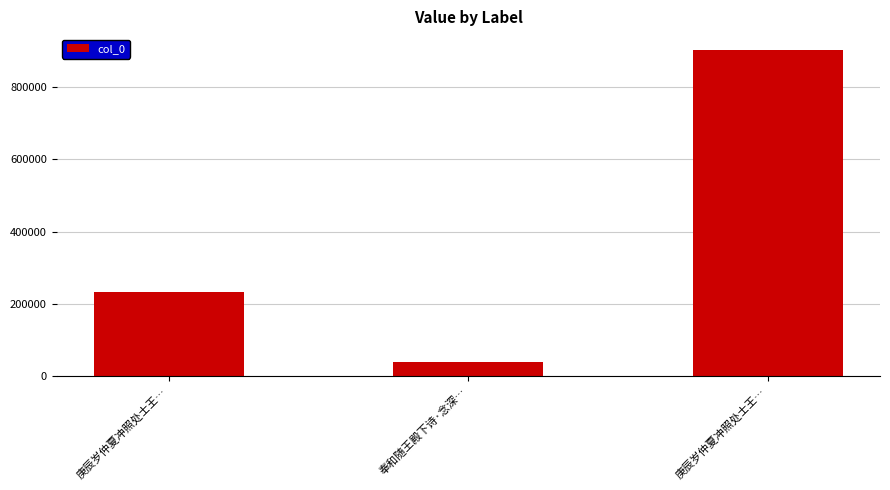

What value does the data have at 庚辰岁仲夏冲照处士王…?

233088